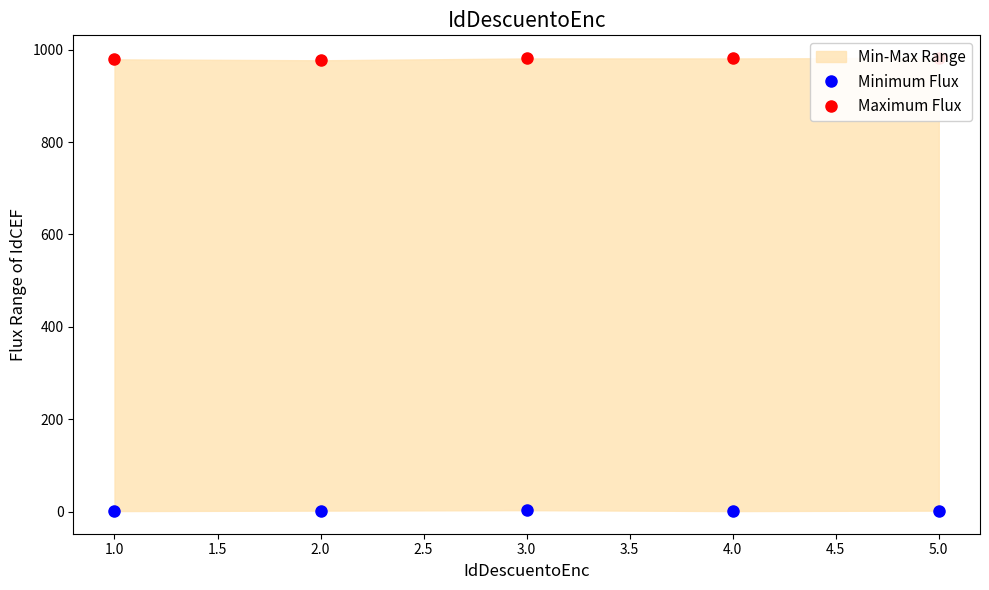

What is the value of the Maximum Flux point at the 2nd from the left?

977